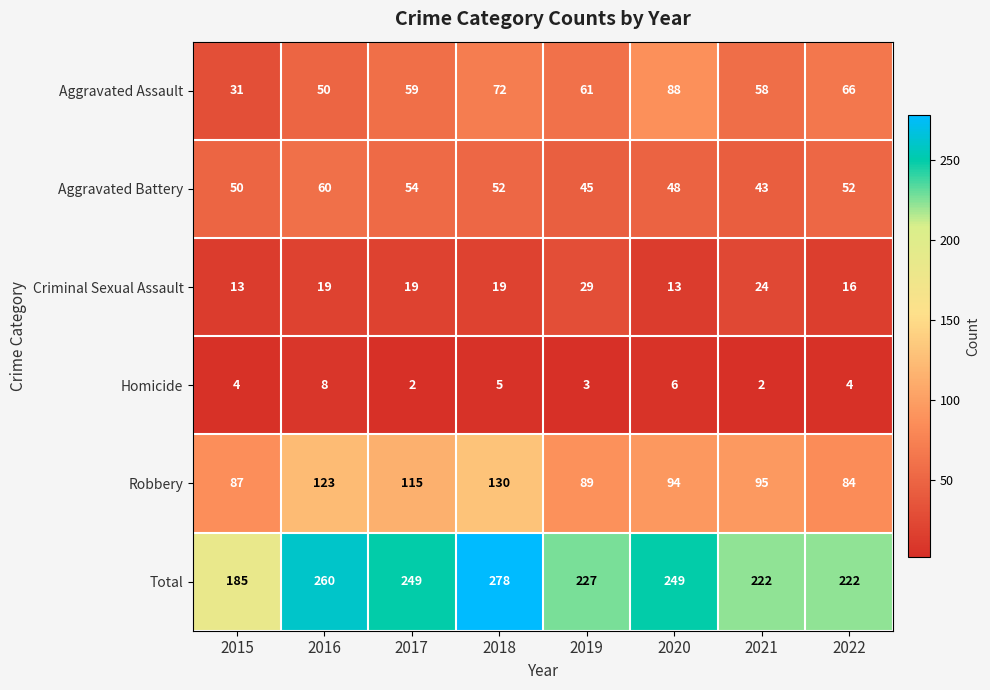

What is the difference between the highest and lowest values at 2018?

273